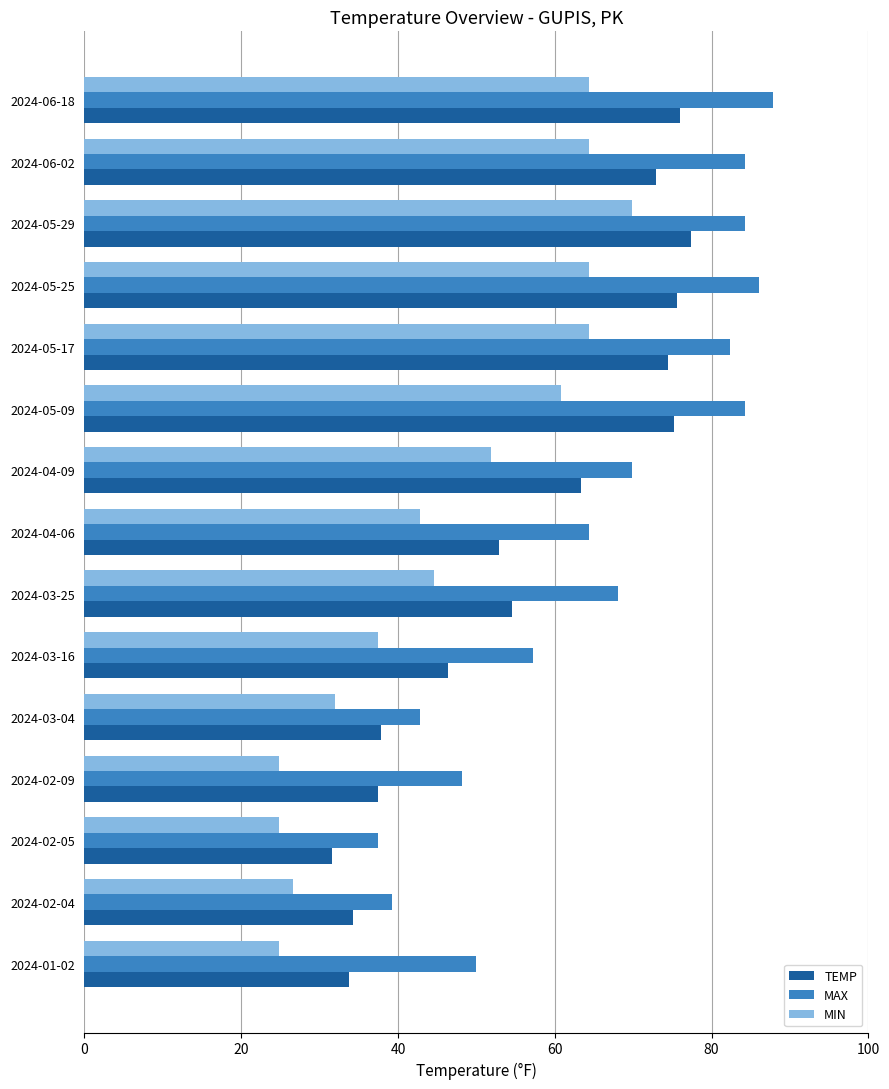

Is it true that MIN equals 51.8 at 2024-04-09?

True